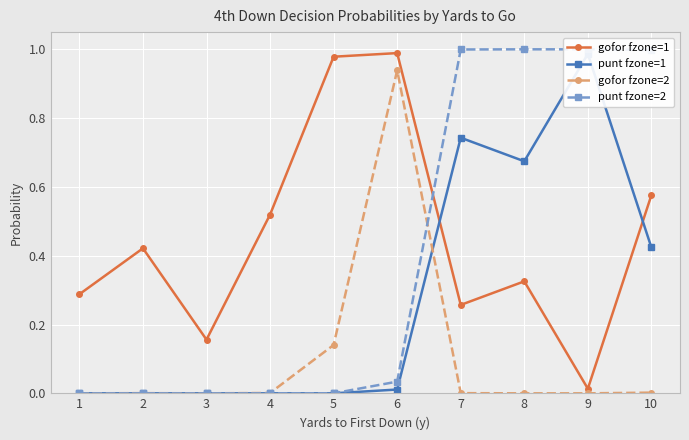

True or false: gofor fzone=2 has more than 0 points higher than both neighbors.

True